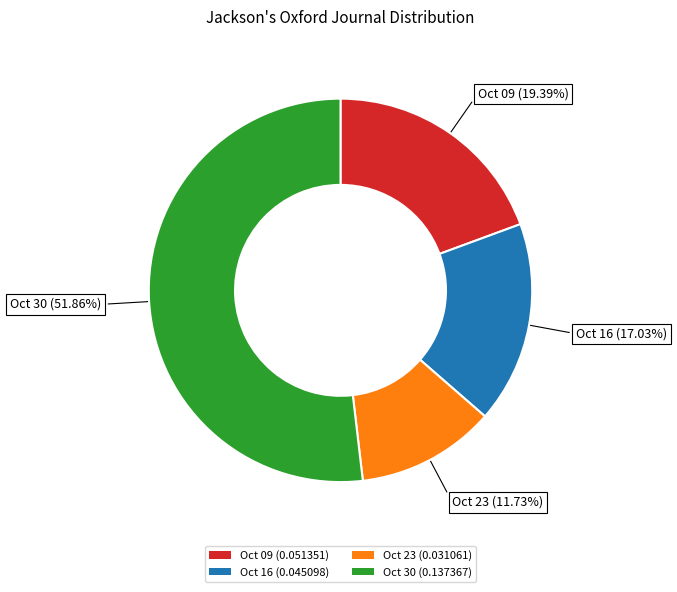

How many slices are in this pie chart?

4